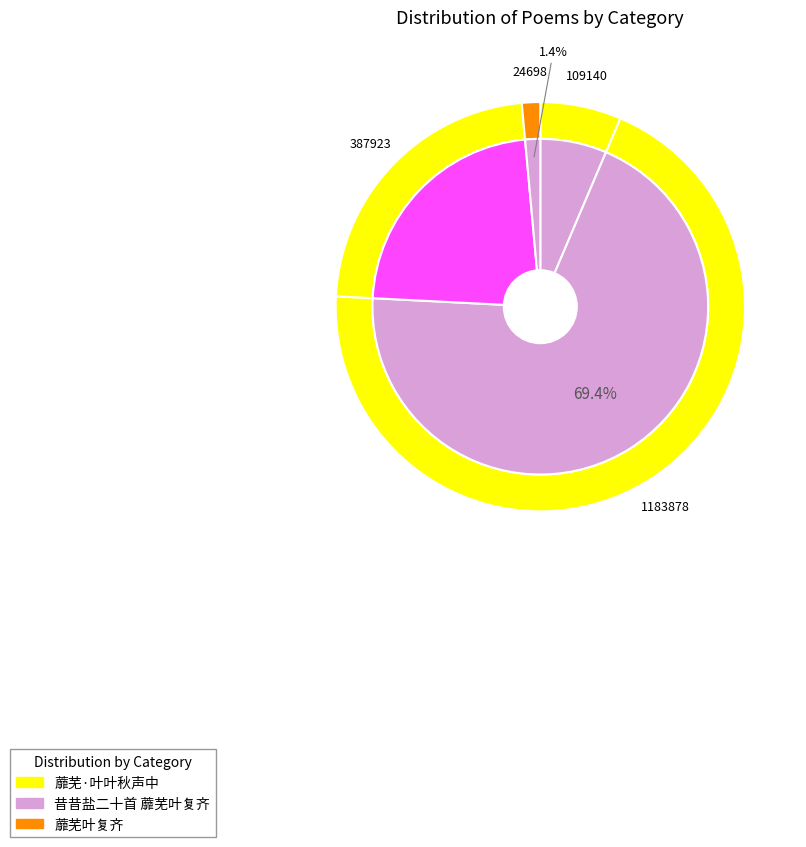

To the nearest percent, what portion does 昔昔盐二十首 蘼芜叶复齐 represent?

69%